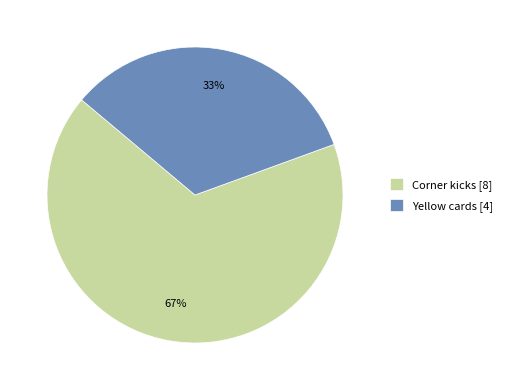

What is the largest slice in the pie chart?

Corner kicks